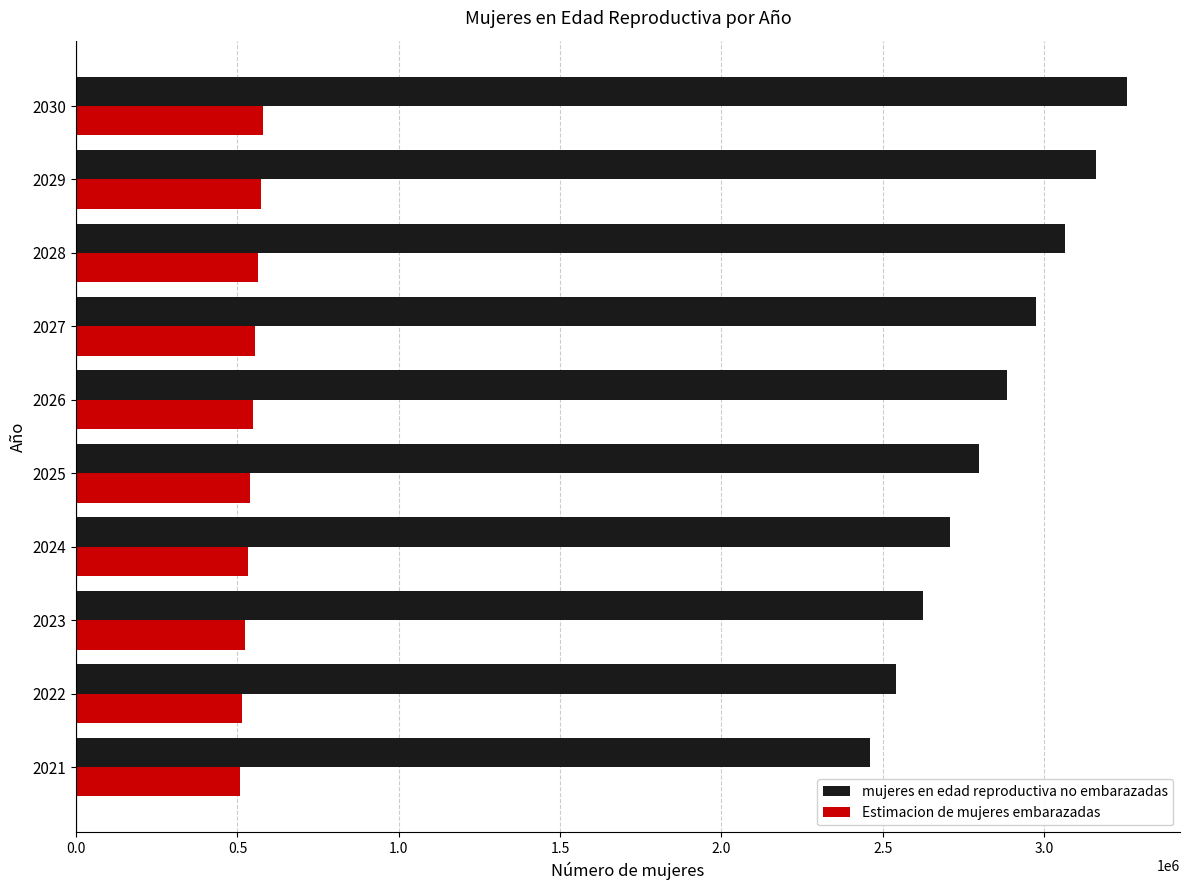

List the series in order of their overall mean, highest first.

mujeres en edad reproductiva no embarazadas, Estimacion de mujeres embarazadas